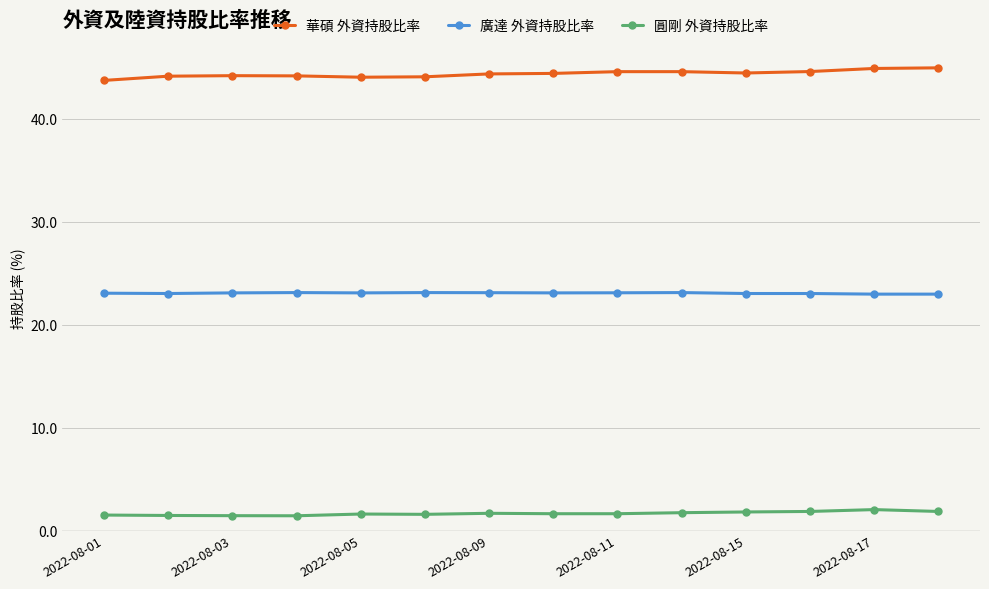

Does the chart have visible grid lines?

Yes